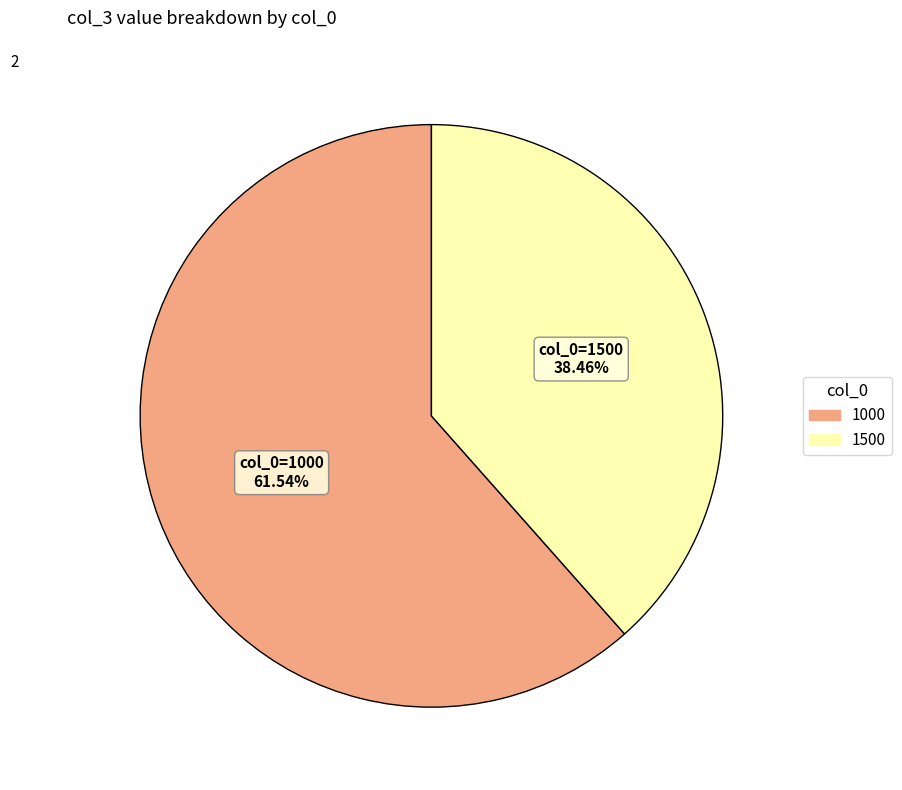

Does any single category account for the majority?

Yes